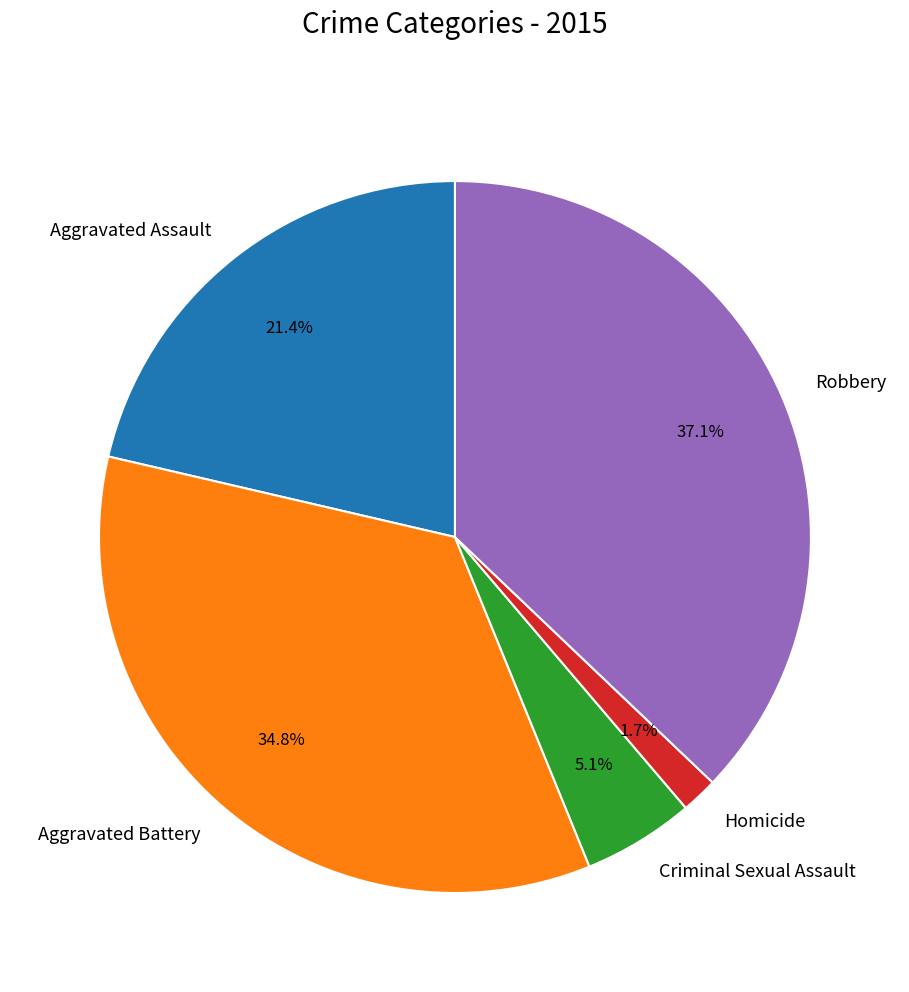

The Criminal Sexual Assault slice represents 5% of the pie. True or false?

True